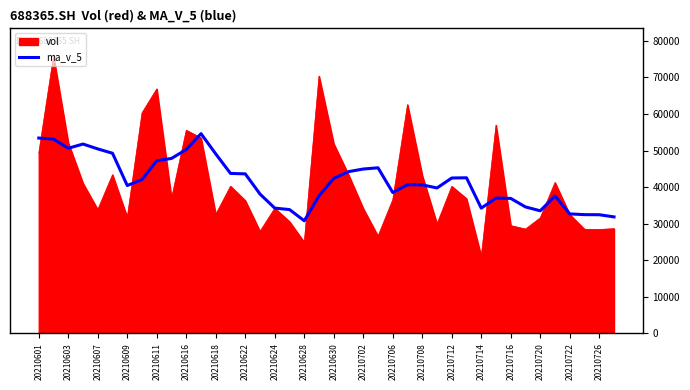

Rank the series by their maximum value, from highest to lowest.

vol, ma_v_5